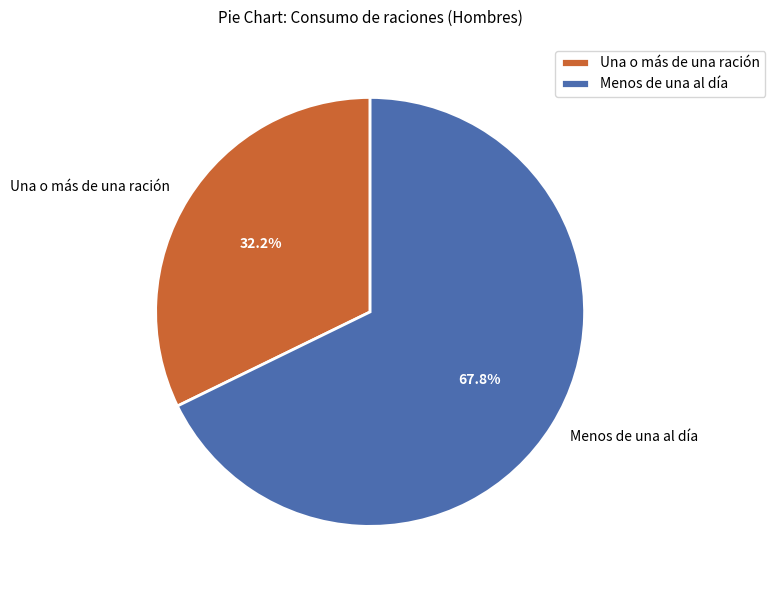

Which category accounts for the majority?

Menos de una al día